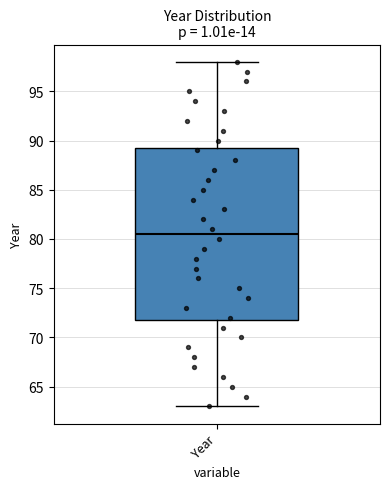

Where is the lower edge of the box for Year on the y-axis? The values are not printed on the chart, so give them approximately, as read against the axis.

72.0